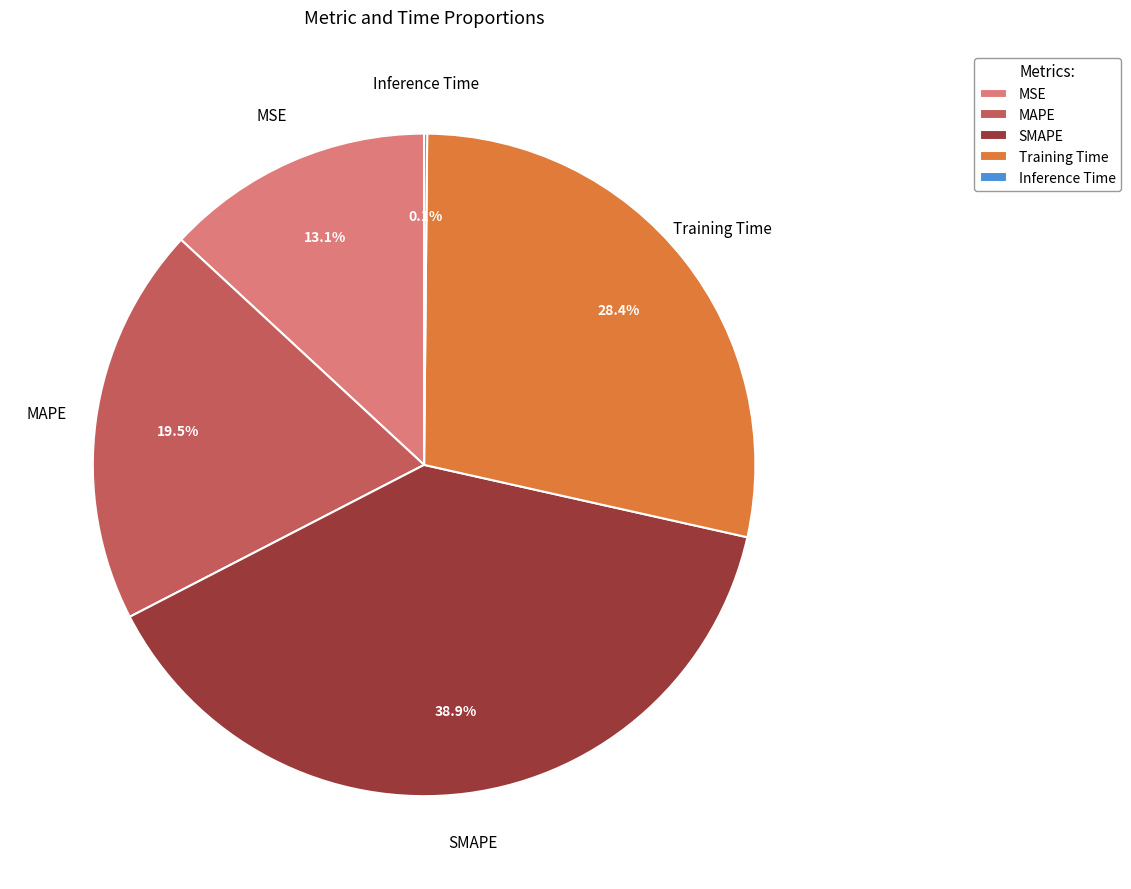

Combined, do MAPE and MSE account for over 50%?

No